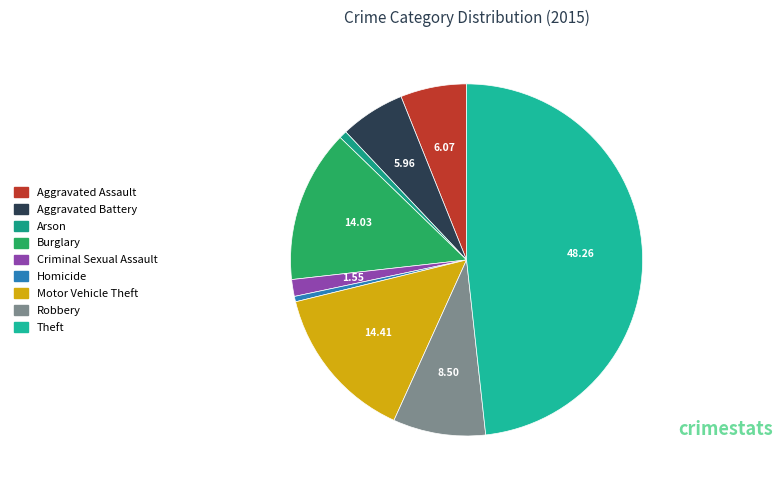

What portion of the pie excludes Homicide?

99.5%